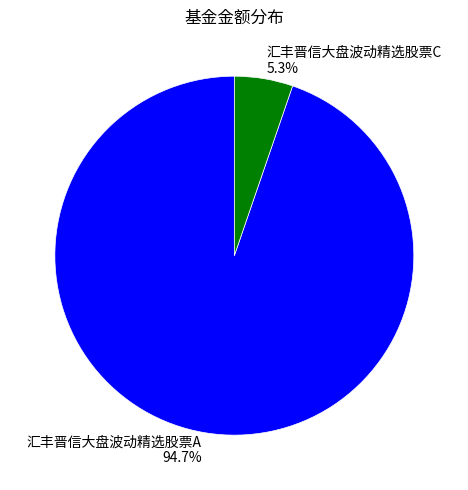

What percentage is NOT represented by 汇丰晋信大盘波动精选股票C?

94.7%